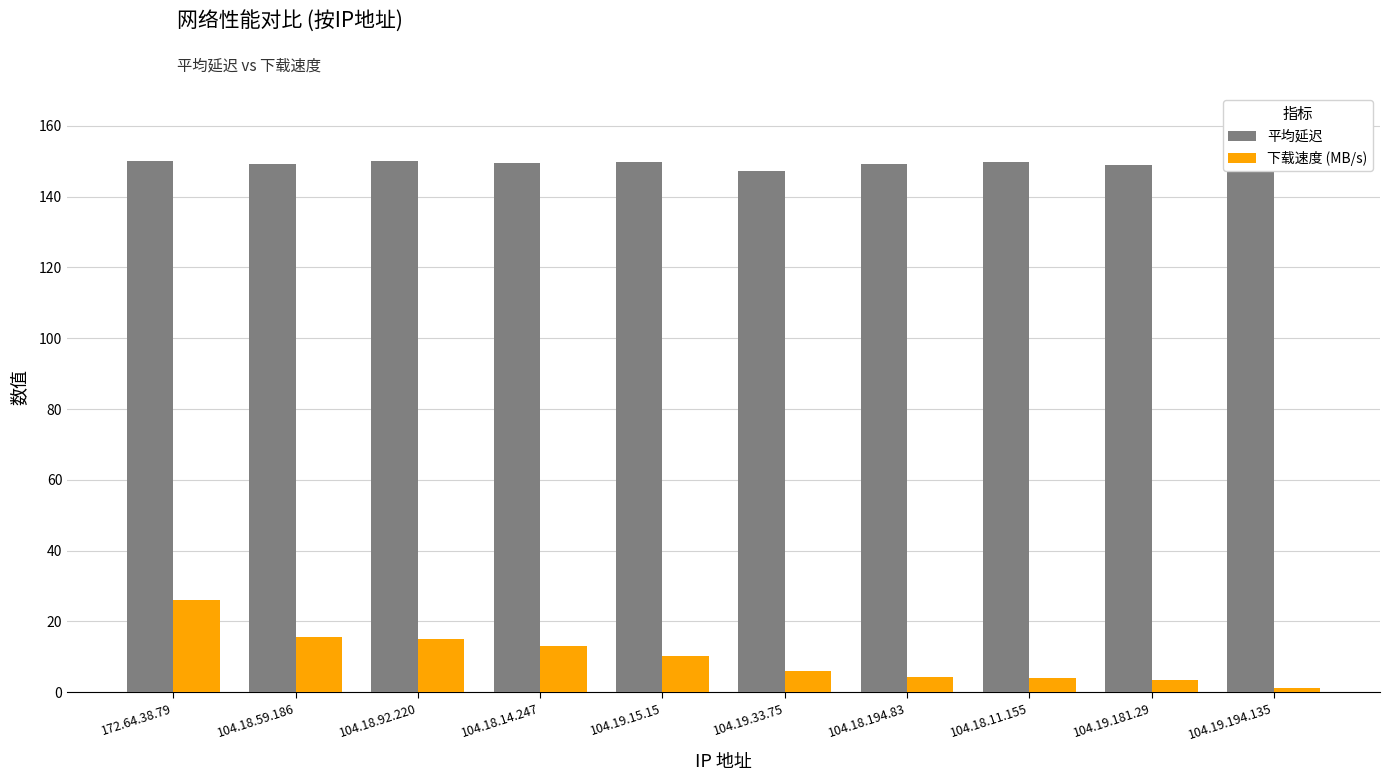

List the series in order of their overall mean, lowest first.

下载速度 (MB/s), 平均延迟